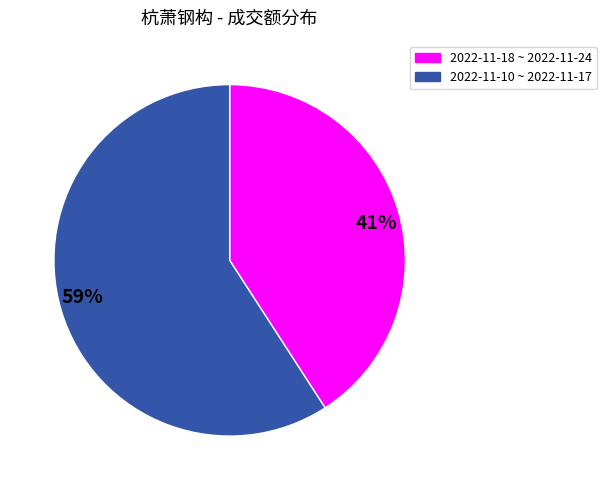

What is the ratio of the value at 59% to the value at 41%?

1.4